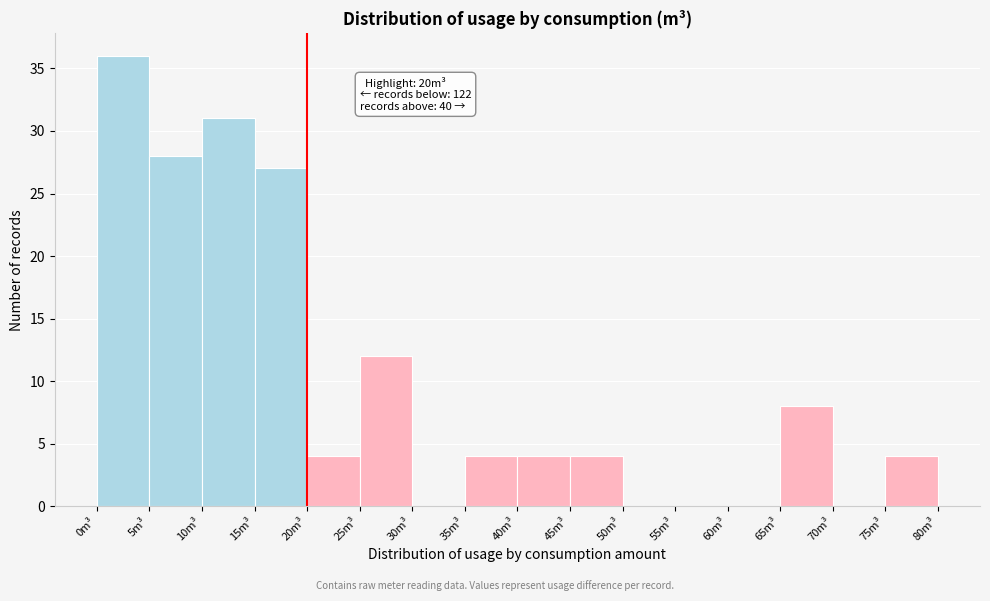

Over which range of the x-axis is the bar tallest?

0 to 5